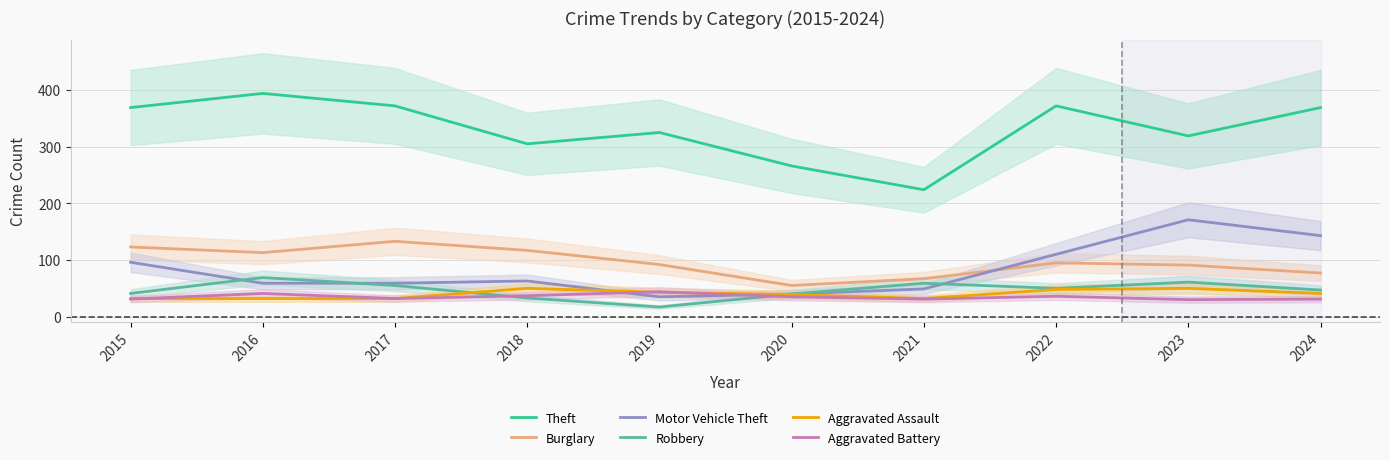

Which series ends up on top after the final intersection of Motor Vehicle Theft and Aggravated Assault?

Motor Vehicle Theft